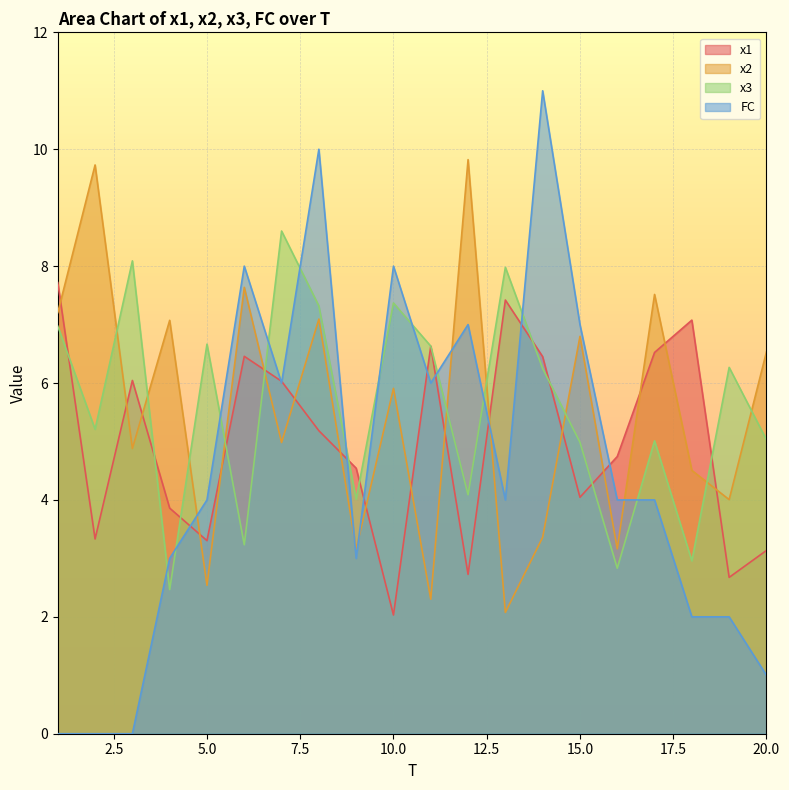

What is the value of the x2 point at the 11th from the left?

2.3